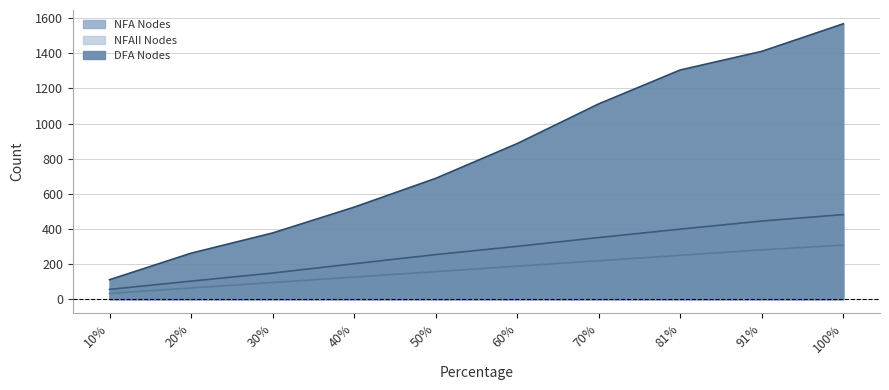

True or false: NFA Nodes and NFAII Nodes intersect in this chart.

False